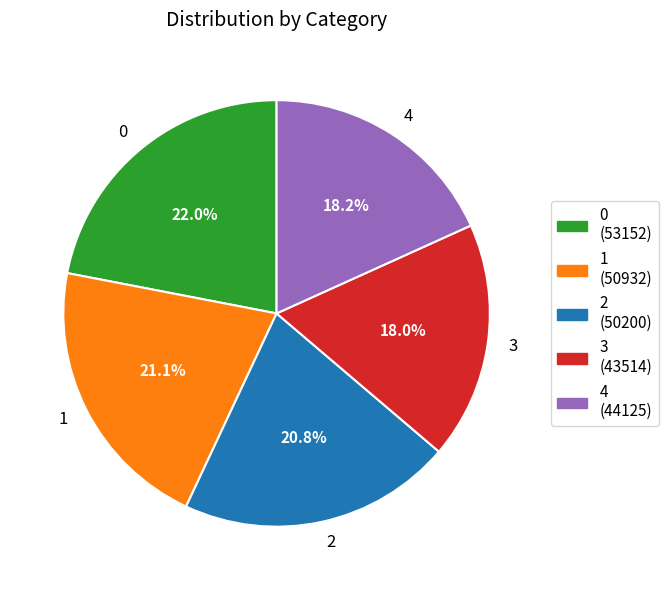

To the nearest percent, what portion does 1 represent?

21%